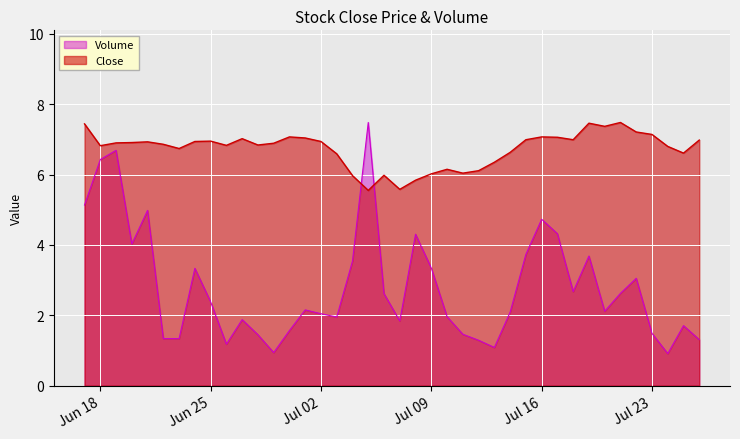

True or false: Volume and Close intersect in this chart.

True